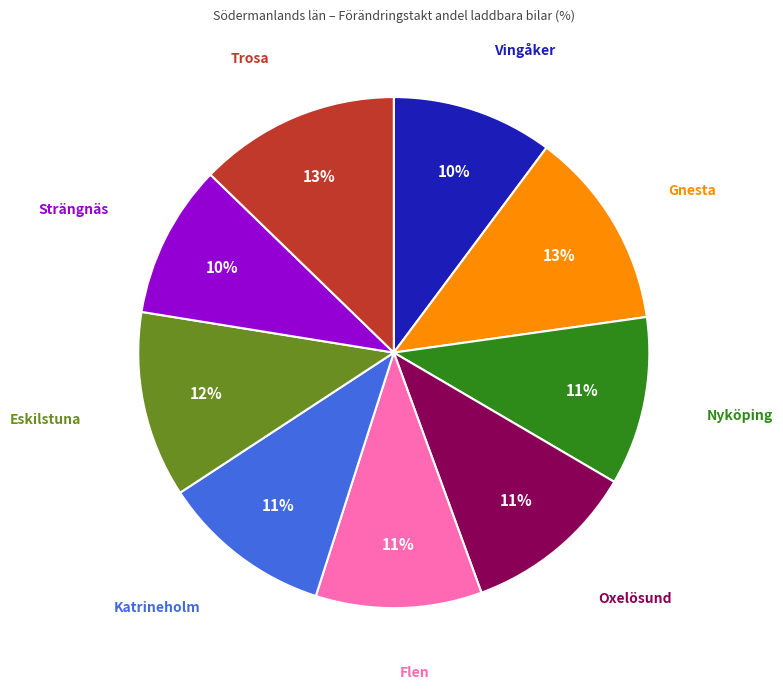

Is the sum of Eskilstuna and Trosa greater than half?

No